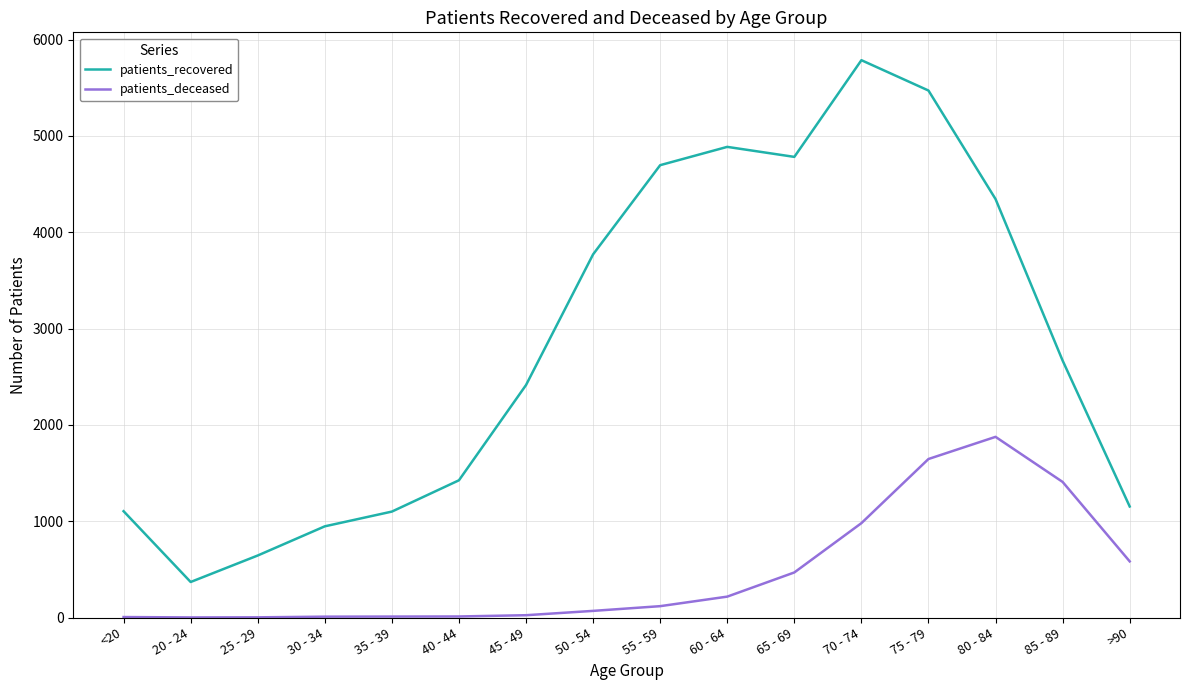

What is the difference between the second highest and second lowest values in the patients_deceased series?

1644